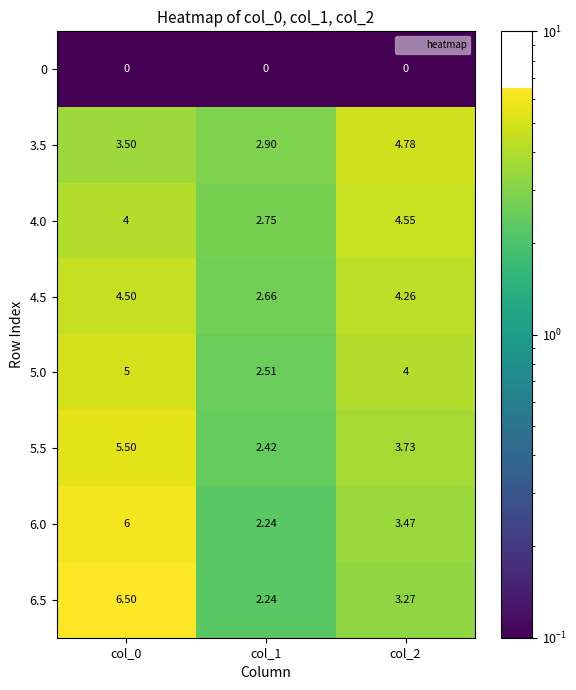

Is the value of 4.0 at col_2 greater than the value of 5.5 at col_2?

Yes